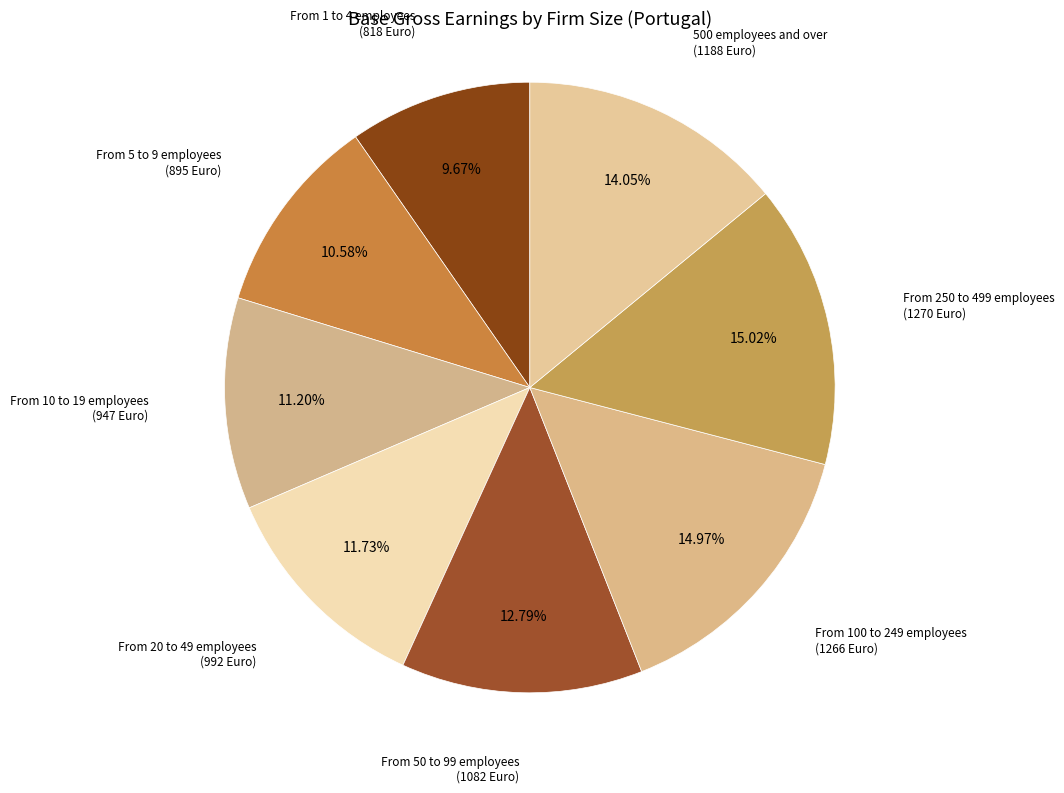

Which has a higher value, From 50 to 99 employees or From 10 to 19 employees?

From 50 to 99 employees